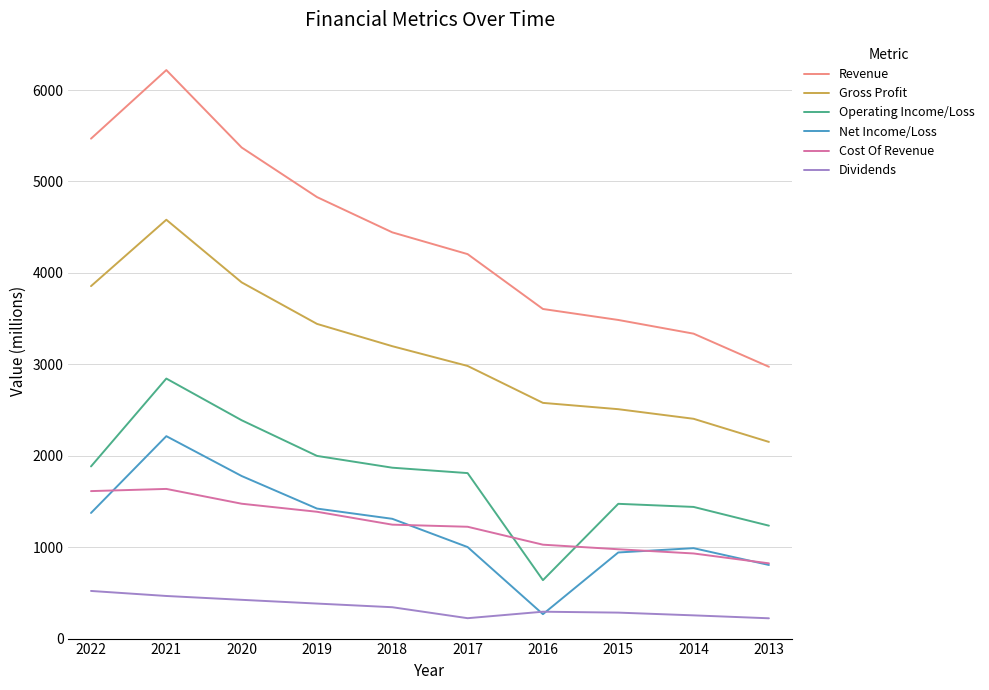

Which series has the widest spread of values?

Revenue